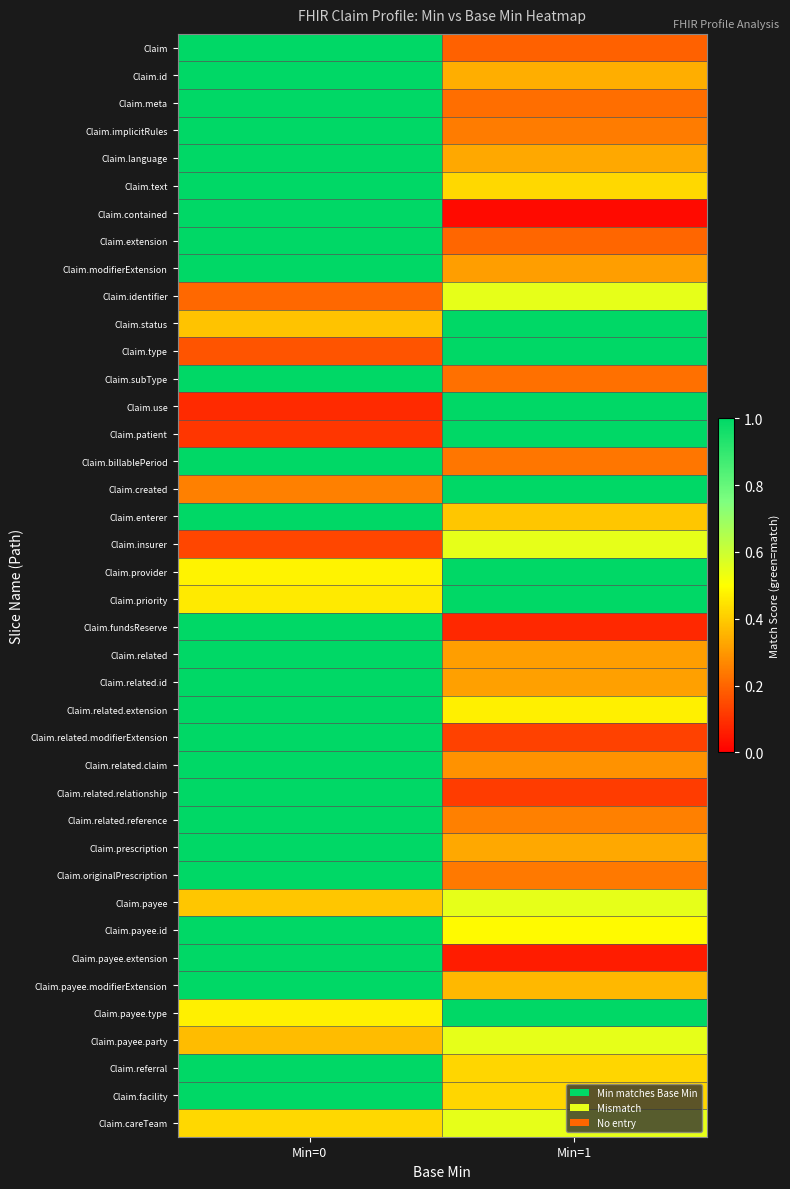

Reading left to right, transcribe all the data shown in this chart.

row_0: Min=0=1.0	Min=1=0.2
row_1: Min=0=1.0	Min=1=0.3
row_2: Min=0=1.0	Min=1=0.2
row_3: Min=0=1.0	Min=1=0.2
row_4: Min=0=1.0	Min=1=0.3
row_5: Min=0=1.0	Min=1=0.4
row_6: Min=0=1.0	Min=1=0.0
row_7: Min=0=1.0	Min=1=0.2
row_8: Min=0=1.0	Min=1=0.3
row_9: Min=0=0.2	Min=1=0.6
row_10: Min=0=0.4	Min=1=1.0
row_11: Min=0=0.2	Min=1=1.0
row_12: Min=0=1.0	Min=1=0.2
row_13: Min=0=0.1	Min=1=1.0
row_14: Min=0=0.1	Min=1=1.0
row_15: Min=0=1.0	Min=1=0.2
row_16: Min=0=0.3	Min=1=1.0
row_17: Min=0=1.0	Min=1=0.4
row_18: Min=0=0.1	Min=1=0.6
row_19: Min=0=0.5	Min=1=1.0
row_20: Min=0=0.5	Min=1=1.0
row_21: Min=0=1.0	Min=1=0.1
row_22: Min=0=1.0	Min=1=0.3
row_23: Min=0=1.0	Min=1=0.3
row_24: Min=0=1.0	Min=1=0.5
row_25: Min=0=1.0	Min=1=0.1
row_26: Min=0=1.0	Min=1=0.3
row_27: Min=0=1.0	Min=1=0.1
row_28: Min=0=1.0	Min=1=0.3
row_29: Min=0=1.0	Min=1=0.3
row_30: Min=0=1.0	Min=1=0.2
row_31: Min=0=0.4	Min=1=0.6
row_32: Min=0=1.0	Min=1=0.5
row_33: Min=0=1.0	Min=1=0.1
row_34: Min=0=1.0	Min=1=0.4
row_35: Min=0=0.5	Min=1=1.0
row_36: Min=0=0.4	Min=1=0.6
row_37: Min=0=1.0	Min=1=0.4
row_38: Min=0=1.0	Min=1=0.4
row_39: Min=0=0.4	Min=1=0.6